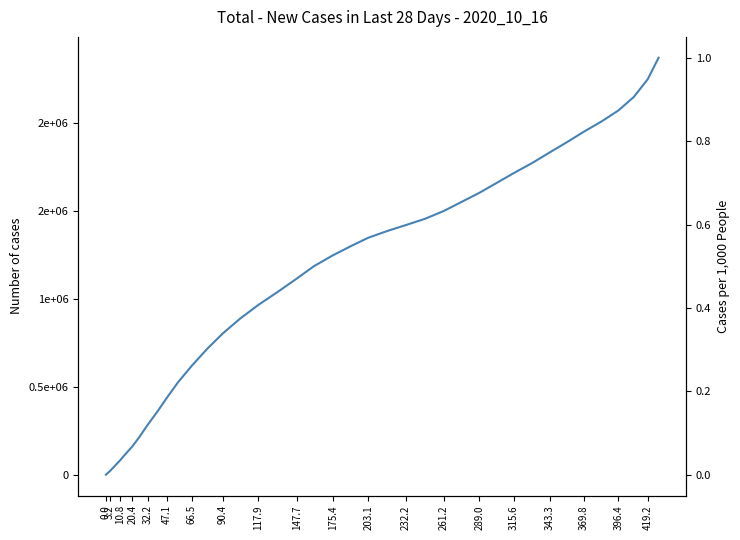

What is the difference between the second highest and second lowest values?

2239000